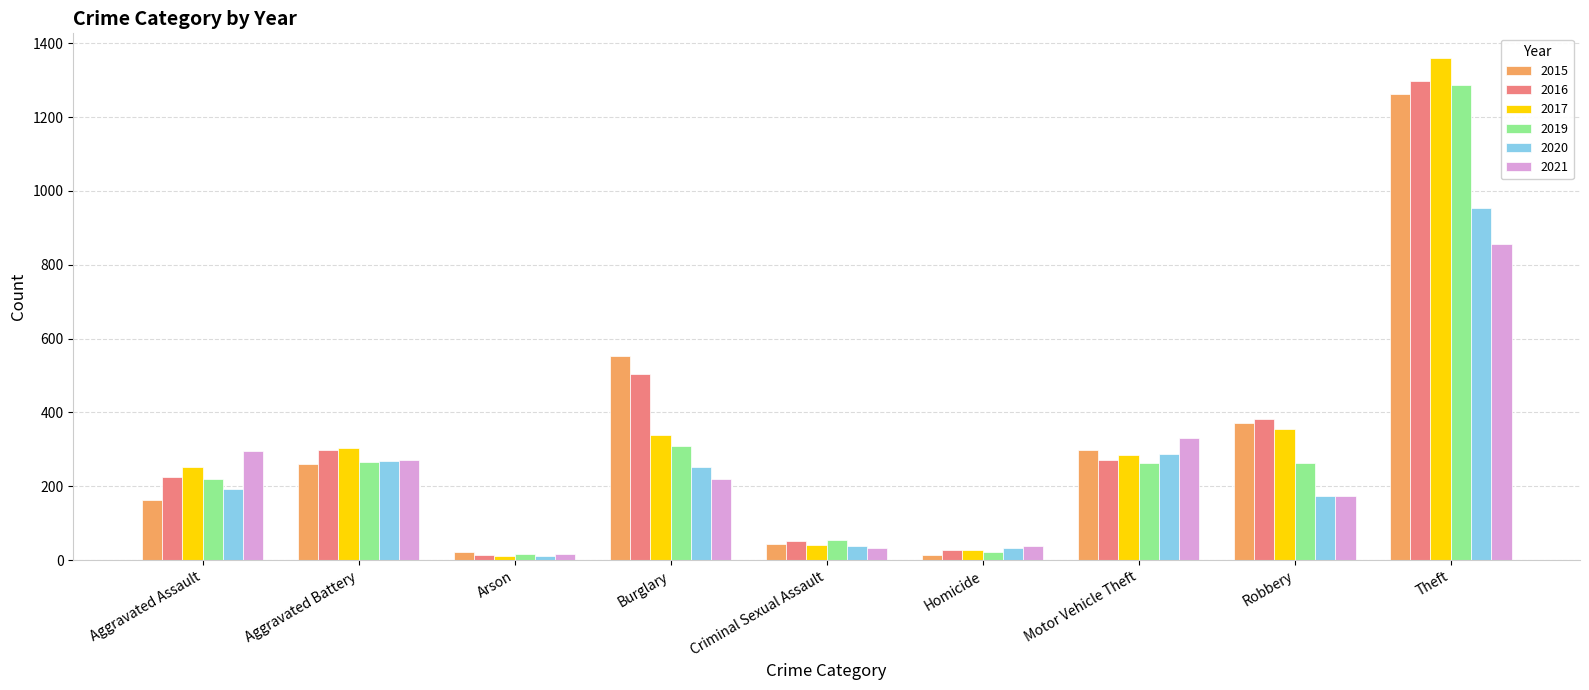

What are all the series names shown in the legend?

2015, 2016, 2017, 2019, 2020, 2021